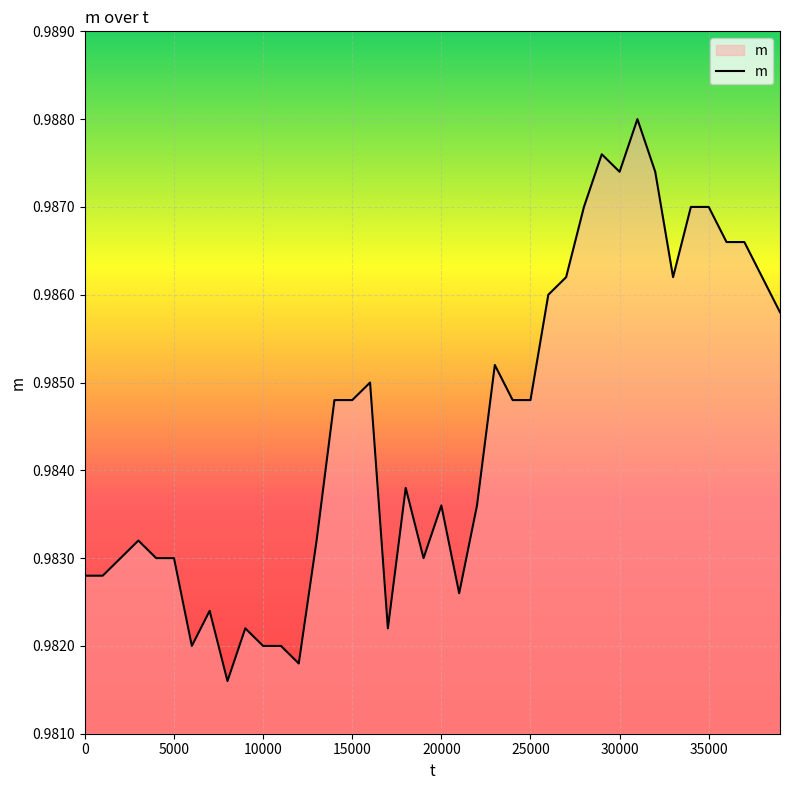

Does the chart display data point markers on the line(s)?

No